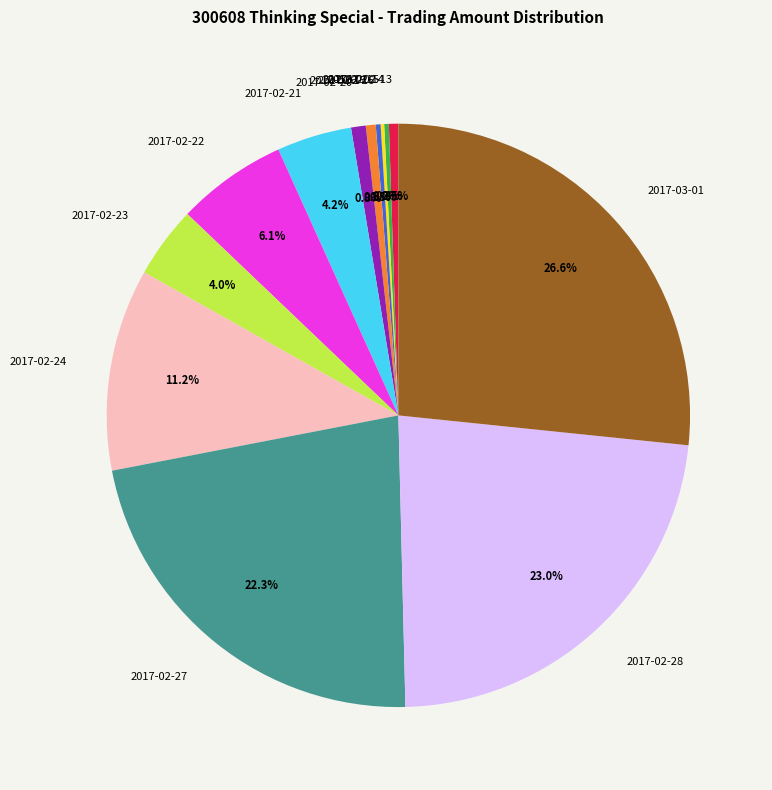

Do 2017-02-20 and 2017-03-01 together represent more than half of the pie?

No